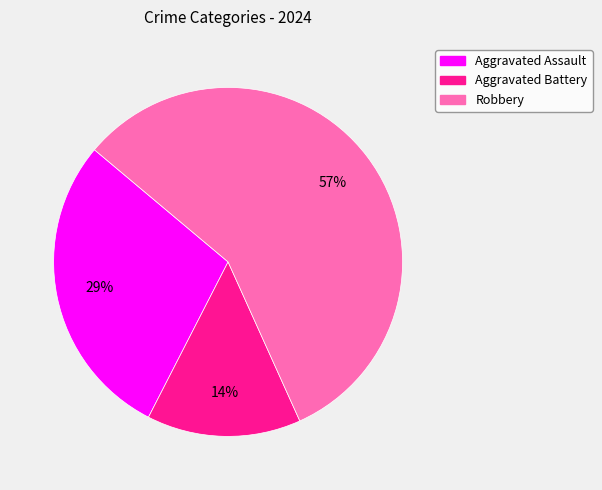

Approximately how many times larger is the value at Aggravated Assault compared to Robbery?

0.5